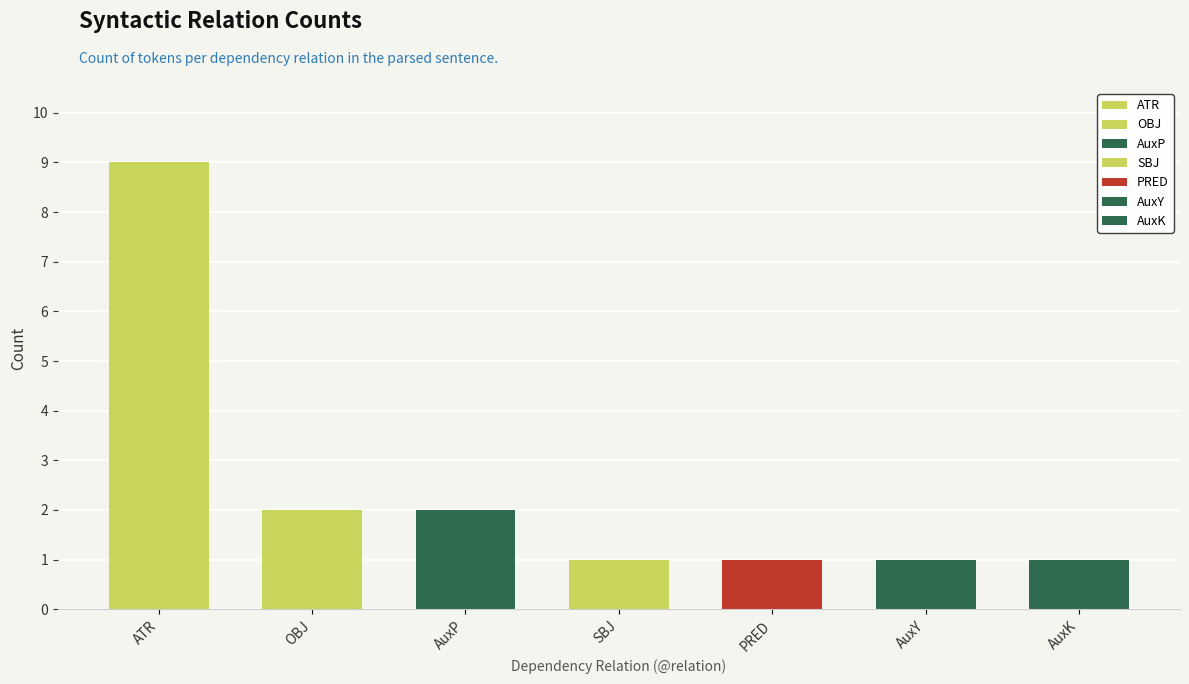

Which has a higher value, AuxY or AuxK?

AuxY